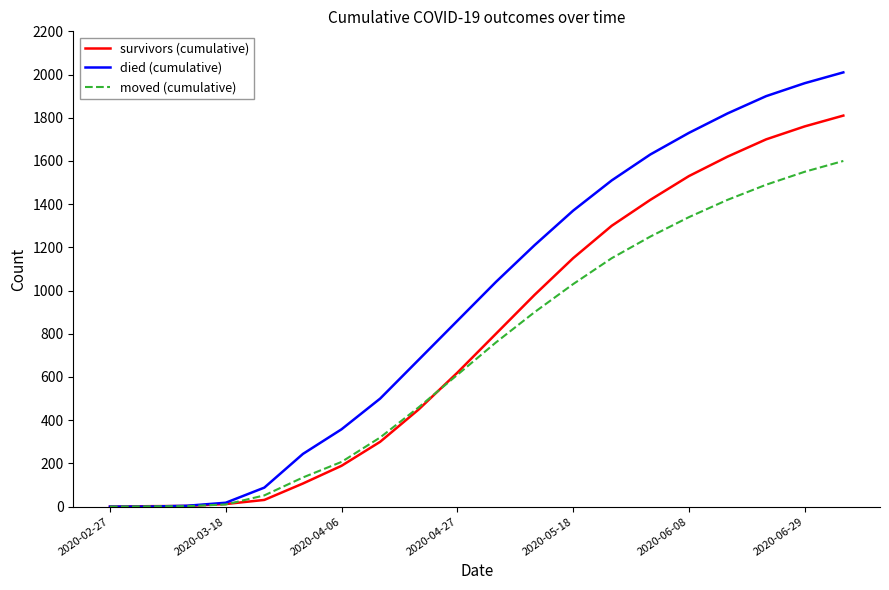

Which series has the largest total across all categories?

died (cumulative)